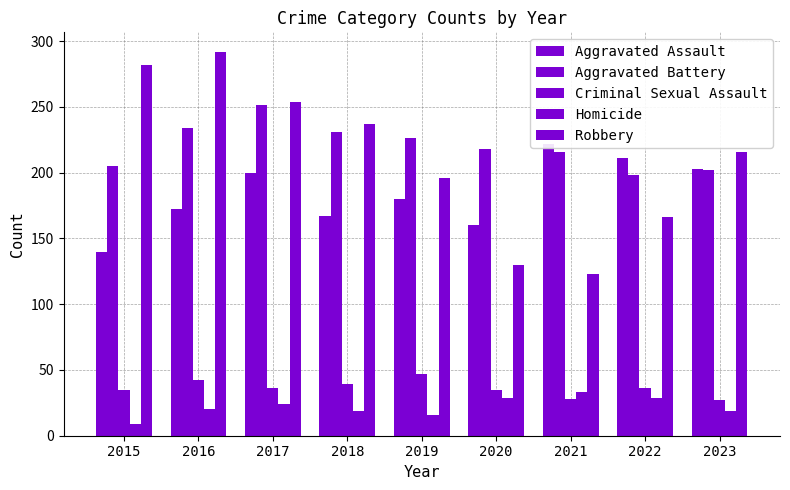

Which series has the largest total across all categories?

Aggravated Battery